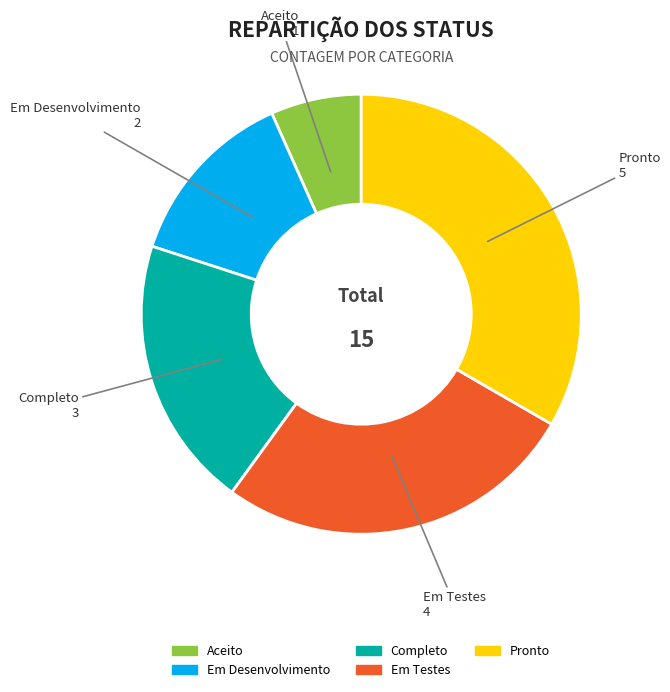

How many slices are in this pie chart?

5